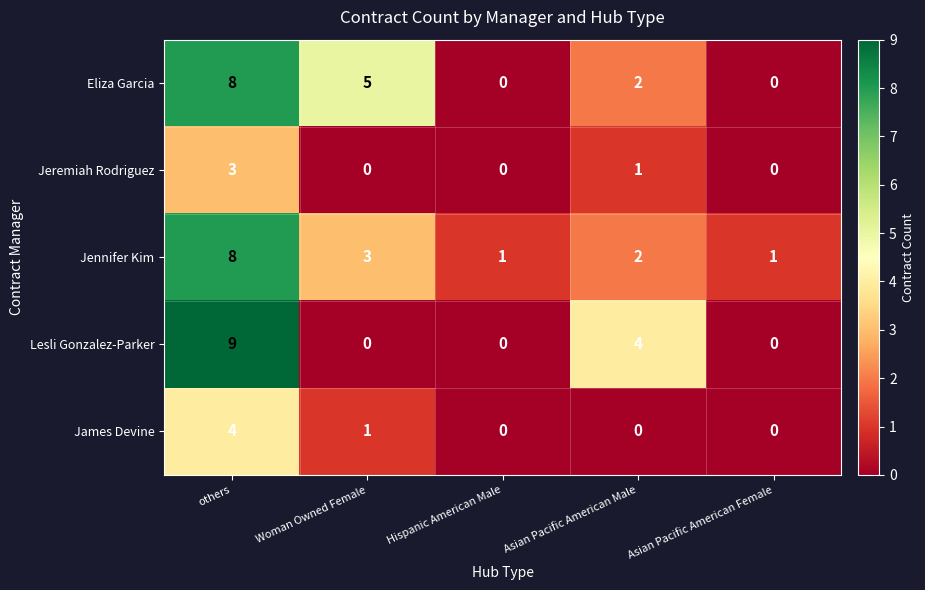

Where is Lesli Gonzalez-Parker nearest to the value 4?

Asian Pacific American Male